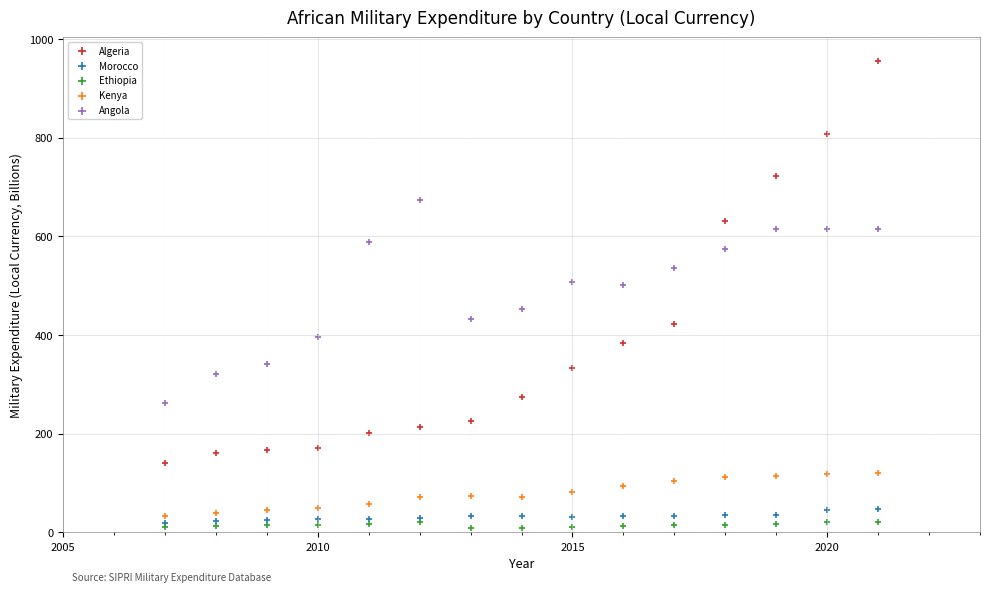

Which series contains the highest Y value?

Algeria